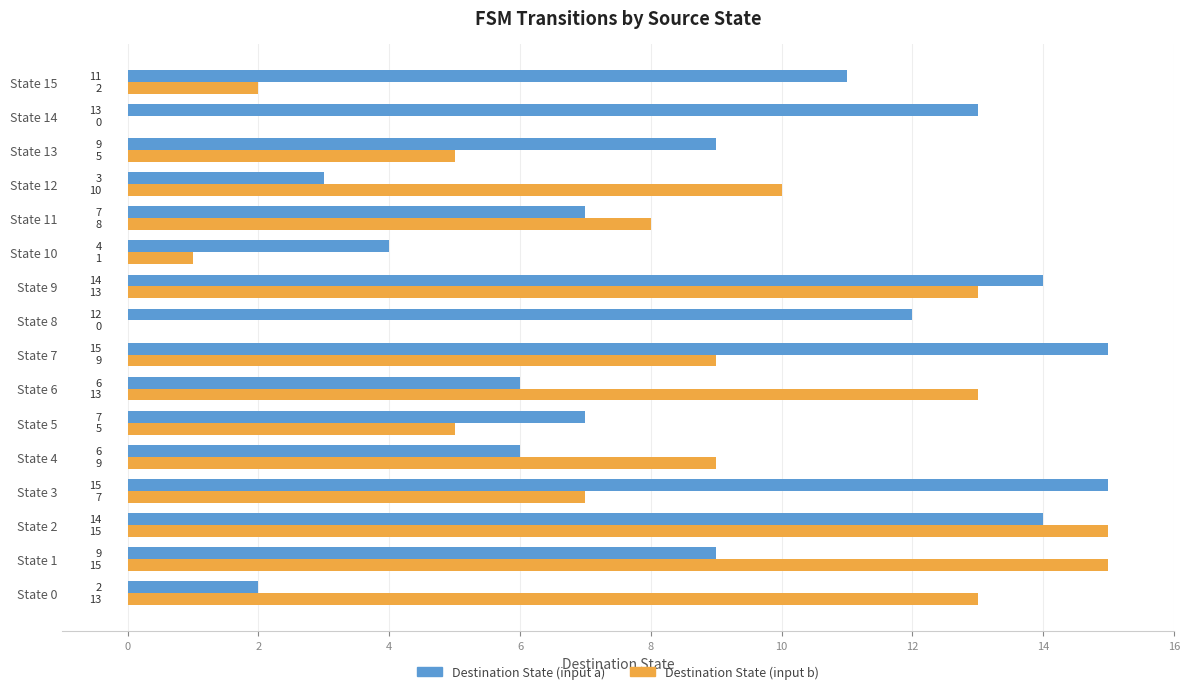

Is it true that Destination State (input a) equals 6 at State 6?

True